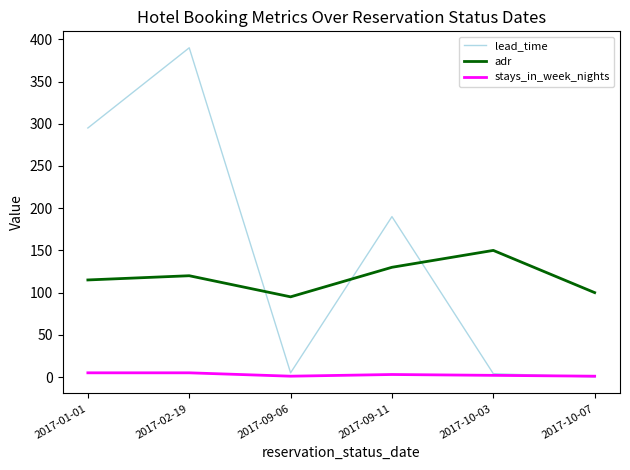

At which label does adr reach its minimum?

2017-09-06